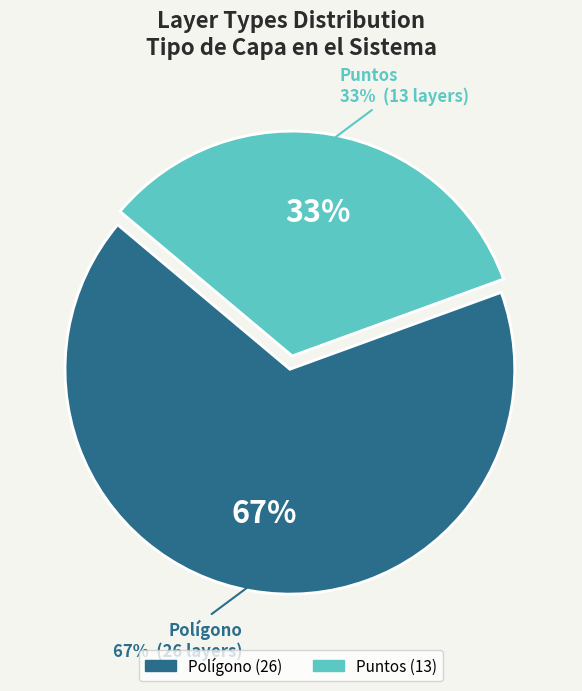

What is the majority slice?

Polígono